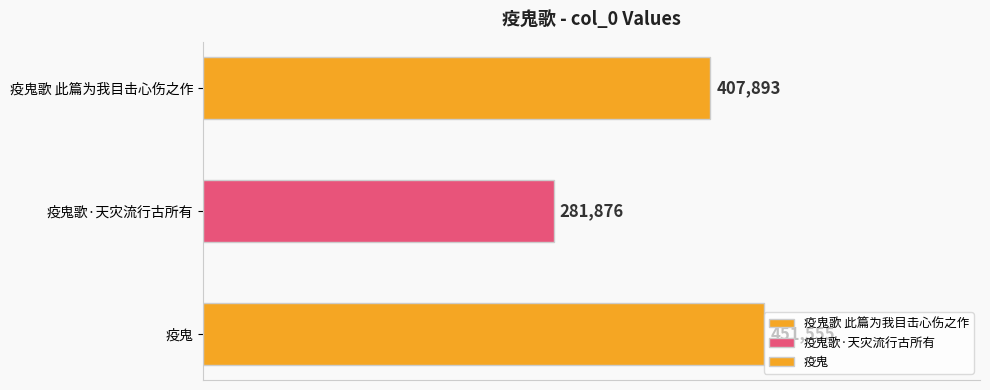

Rank the categories by value from highest to lowest.

疫鬼, 疫鬼歌 此篇为我目击心伤之作, 疫鬼歌·天灾流行古所有